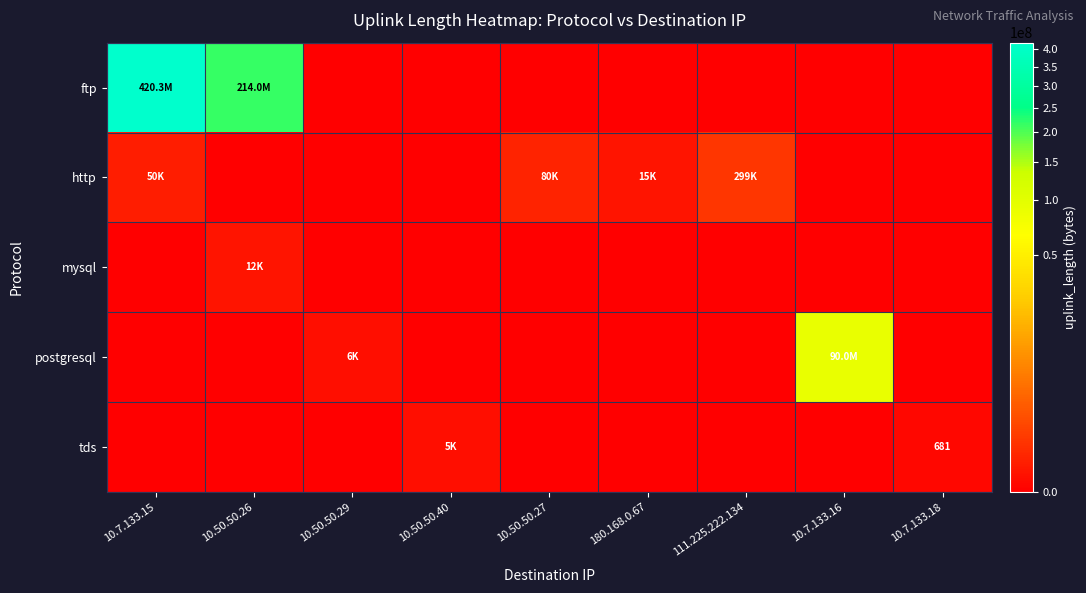

What is the difference between the maximum and minimum values in the postgresql series?

90003652